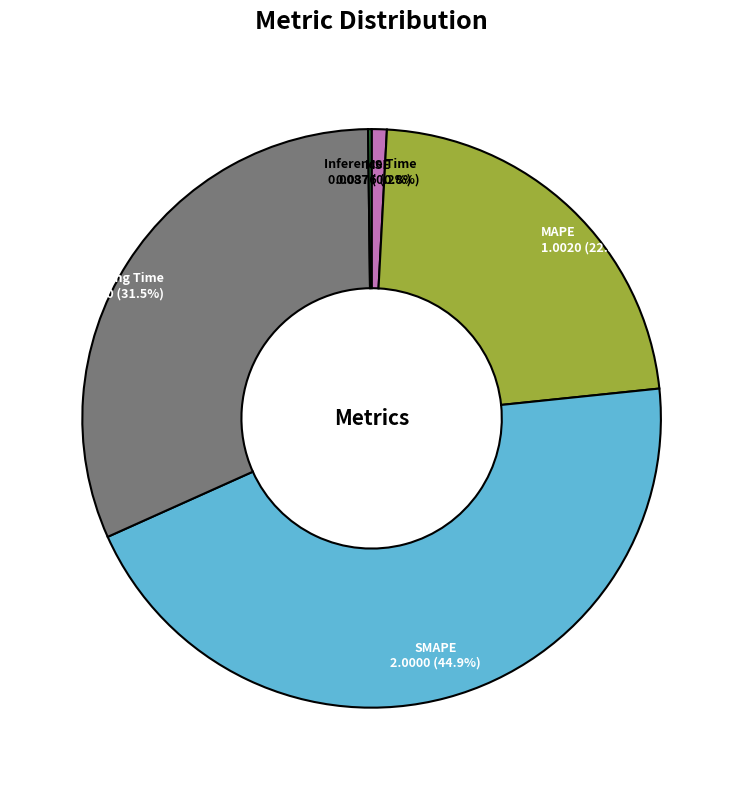

Is the sum of MSE and SMAPE greater than half?

No